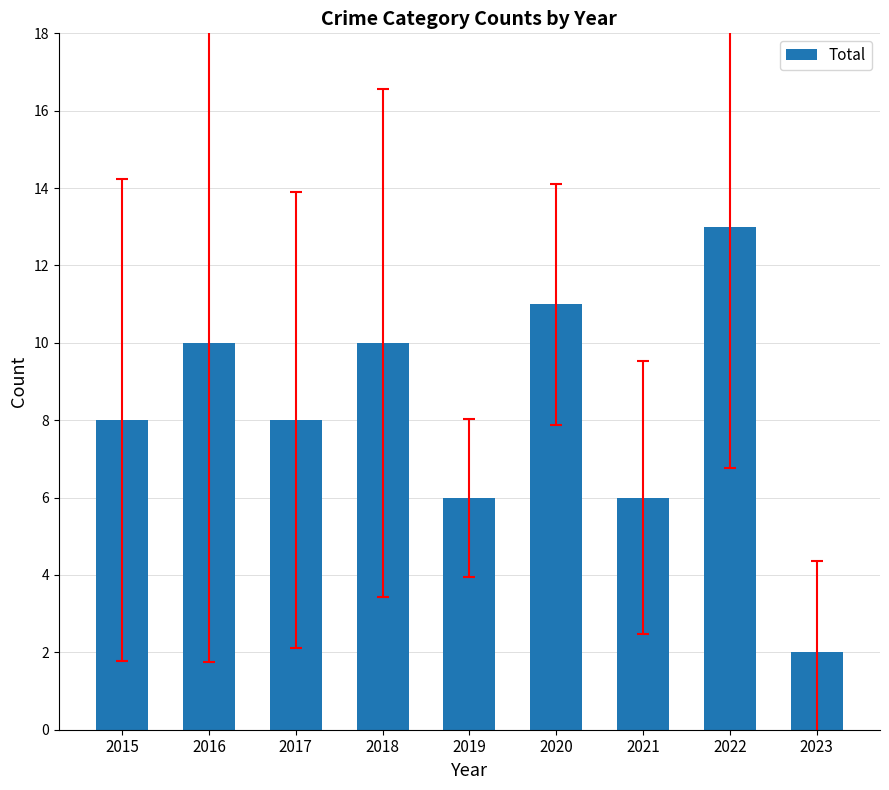

Which has a higher value, 2019 or 2023?

2019